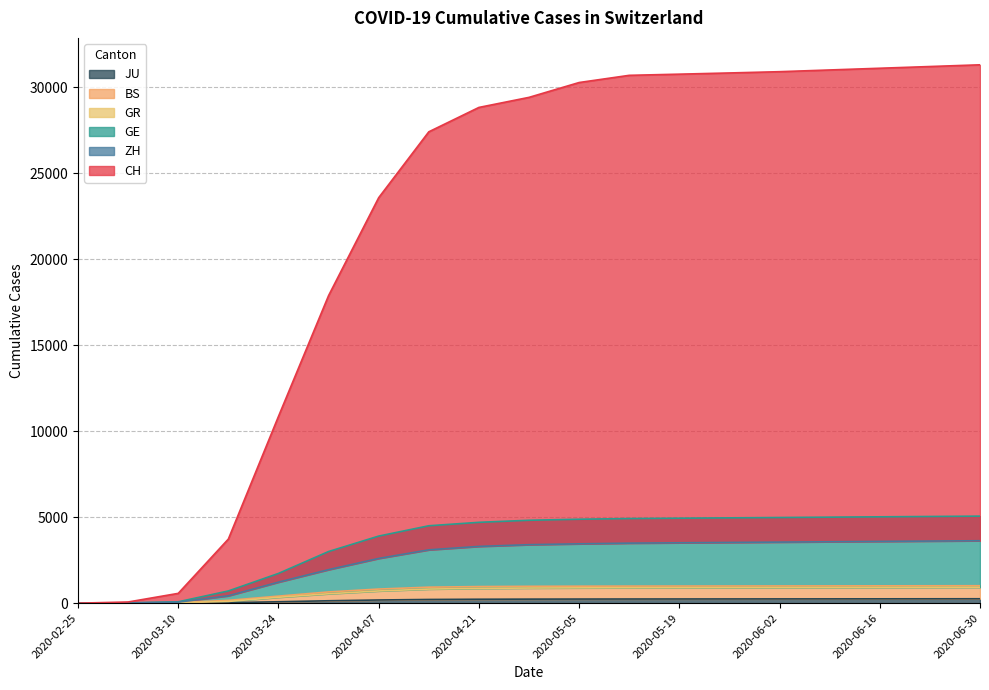

How many series are shown in this chart?

6